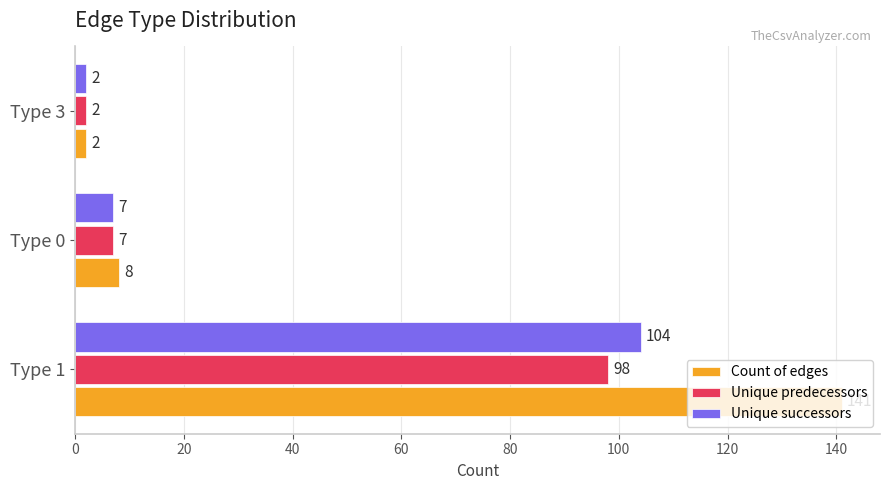

The Count of edges series shows 13 at Type 0. True or false?

False